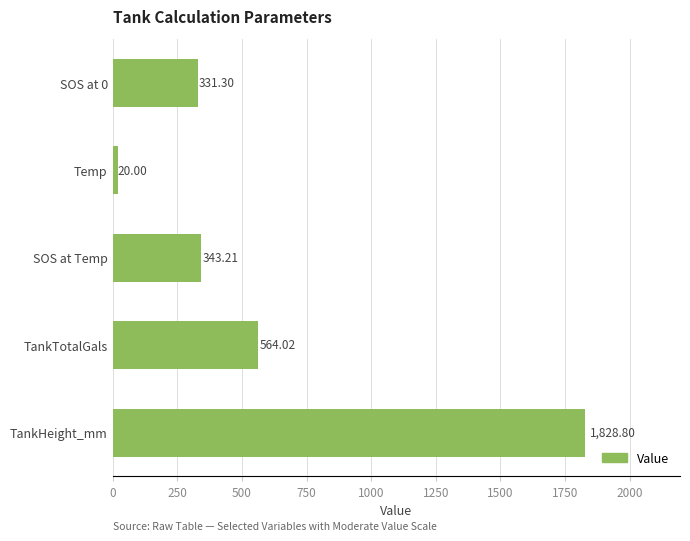

At which category does the chart reach its minimum across all series?

Temp